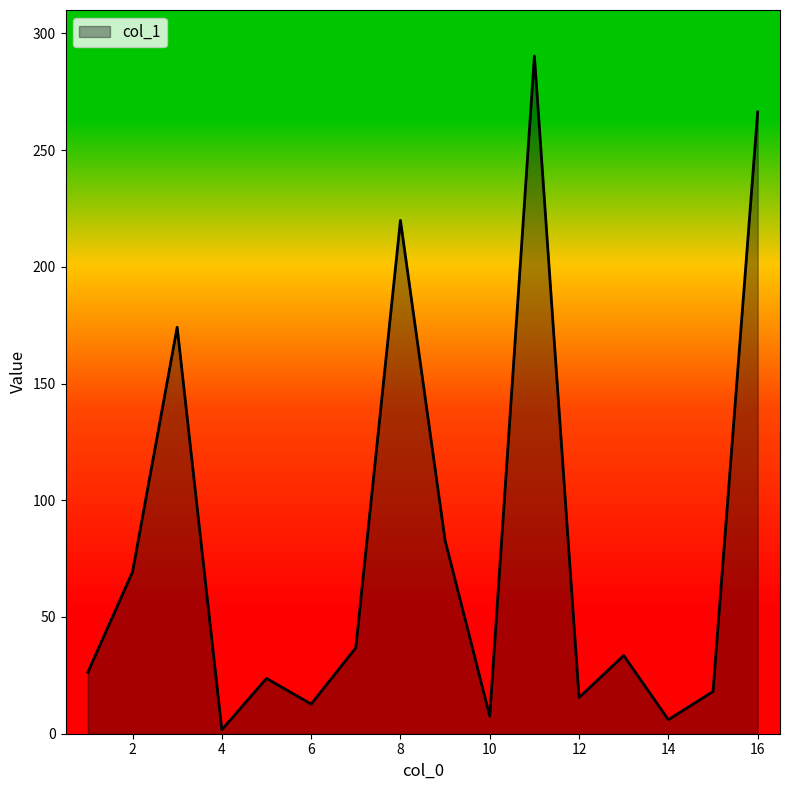

What is the difference between the maximum and minimum values?

288.6